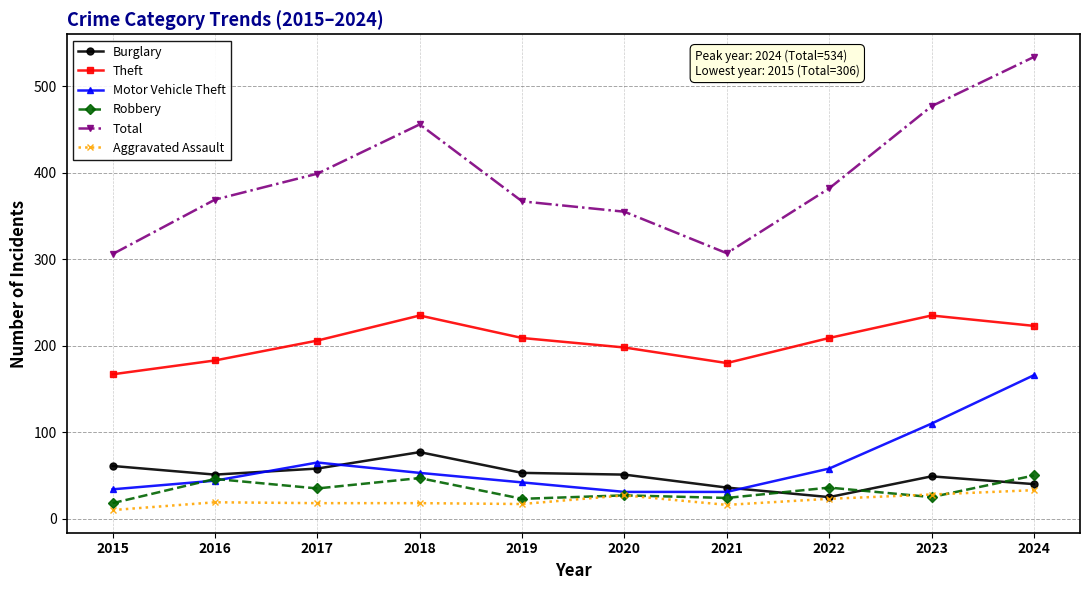

Which series has the widest spread of values?

Total